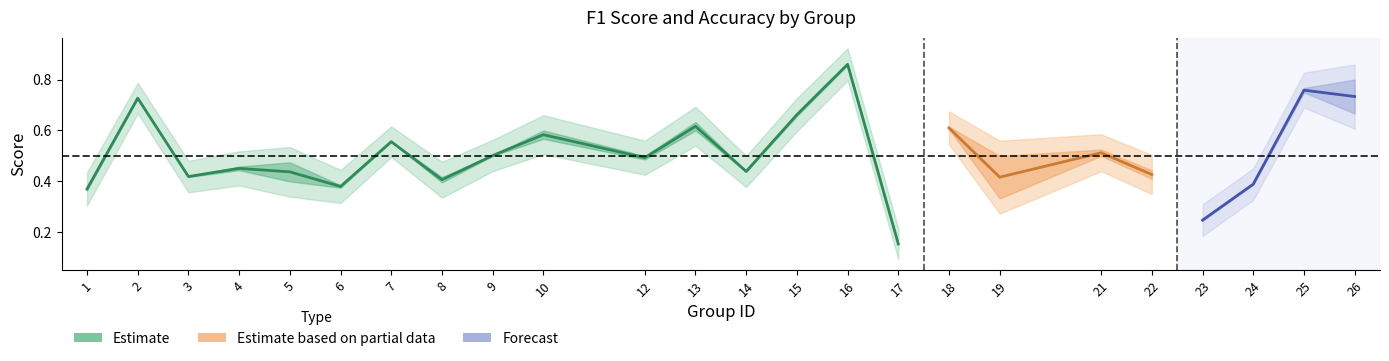

Reading left to right, extract all data points from this chart.

f1: 0.4	0.7	0.4	0.4	0.5	0.4	0.6	0.4	0.5	0.6	0.5	0.6	0.4	0.7	0.9	0.2	0.6	0.3	0.5	0.4	0.2	0.4	0.8	0.8
accuracy: 0.4	0.7	0.4	0.5	0.4	0.4	0.6	0.4	0.5	0.6	0.5	0.6	0.4	0.7	0.9	0.2	0.6	0.5	0.5	0.4	0.2	0.4	0.8	0.7